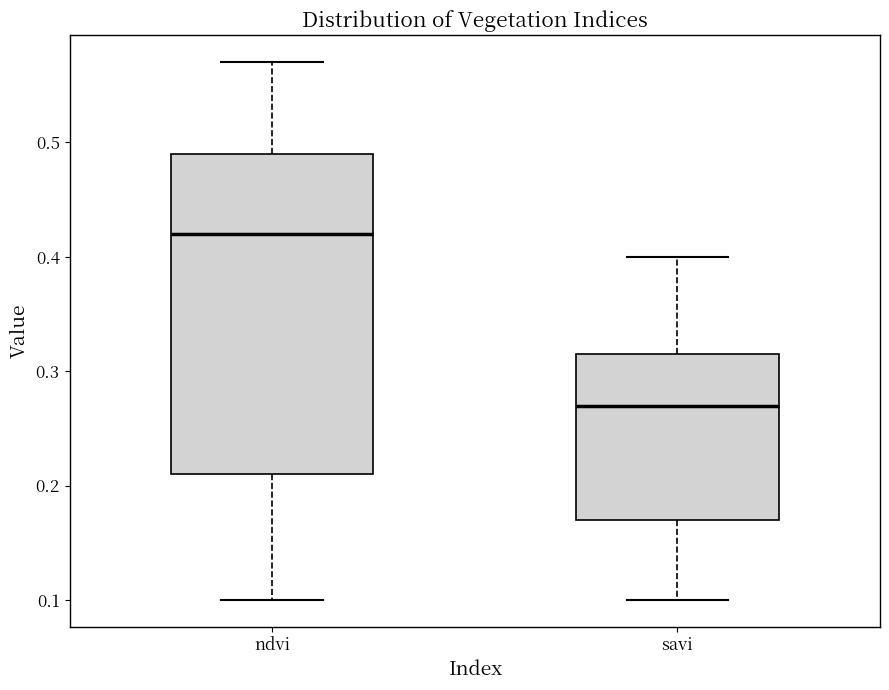

Reading left to right, transcribe this box plot: for each box, give where its median line is, the range the box spans, and where its two whiskers end, as read against the y-axis. The values are not printed on the chart, so give them approximately, as read against the axis.

ndvi: median 0.42, box 0.21 to 0.49, whiskers 0.10 to 0.57
savi: median 0.27, box 0.17 to 0.32, whiskers 0.10 to 0.40